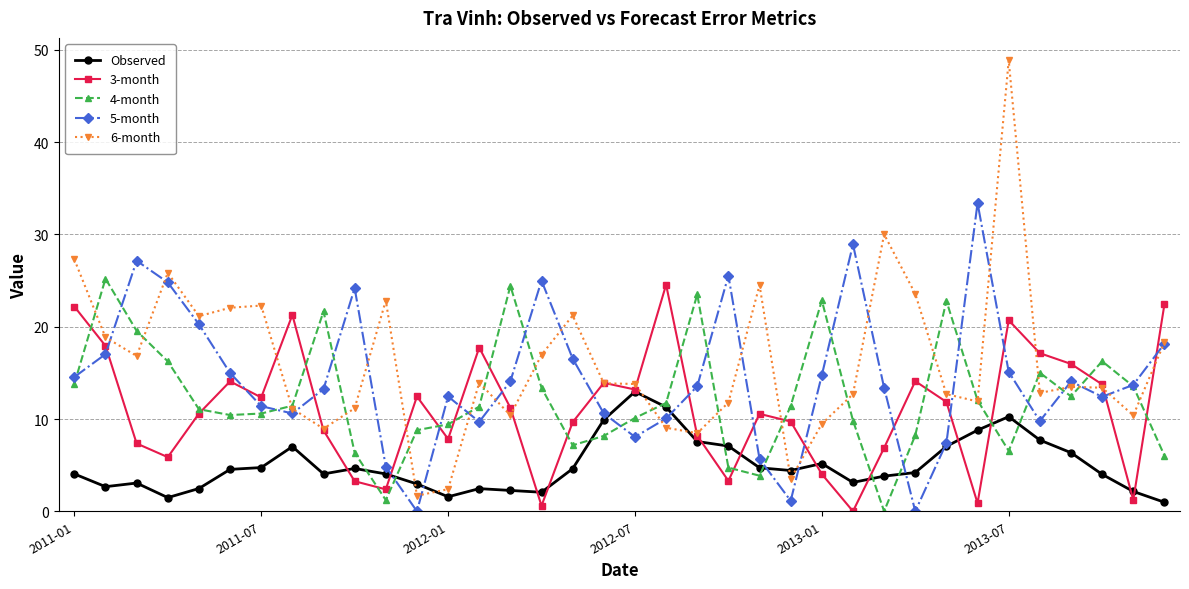

What is the difference between the maximum and second lowest values in the 6-month series?

46.5